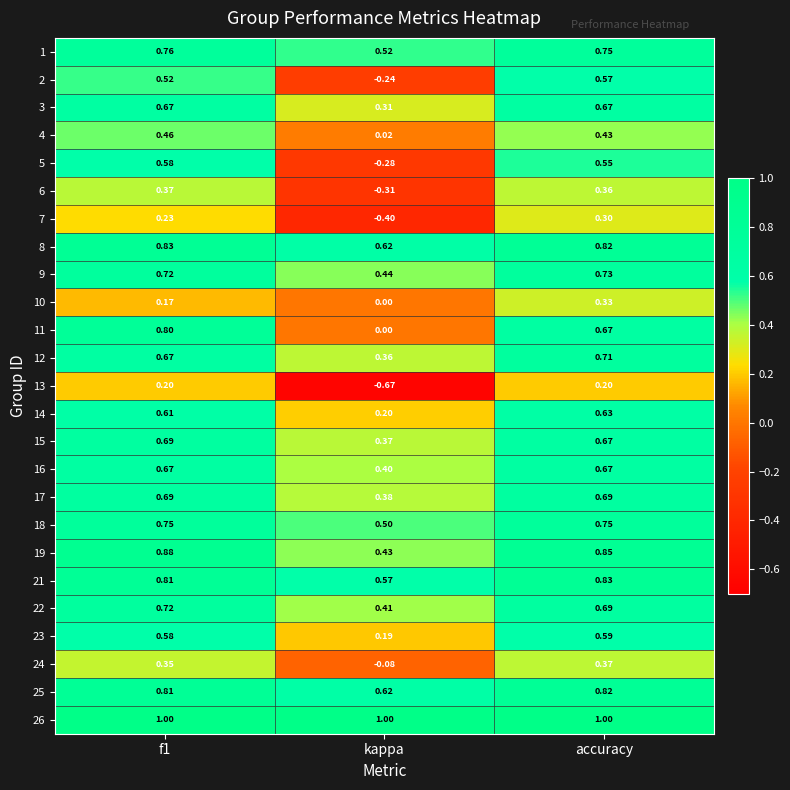

At how many categories does at least one series exceed 0?

3